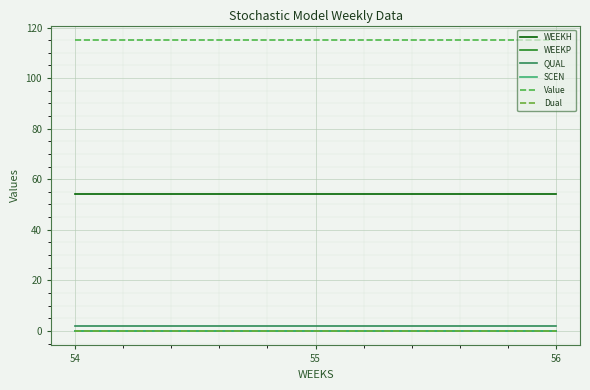

Is this an area chart (filled region under the line)?

No